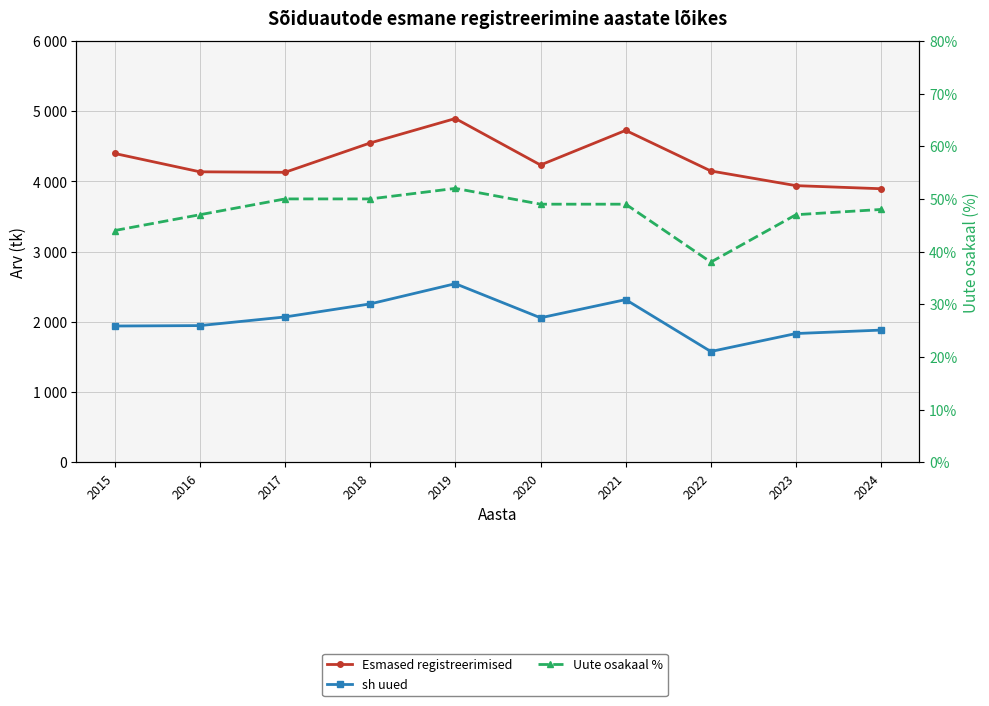

What is the difference between the maximum and minimum values in the sh uued series?

966